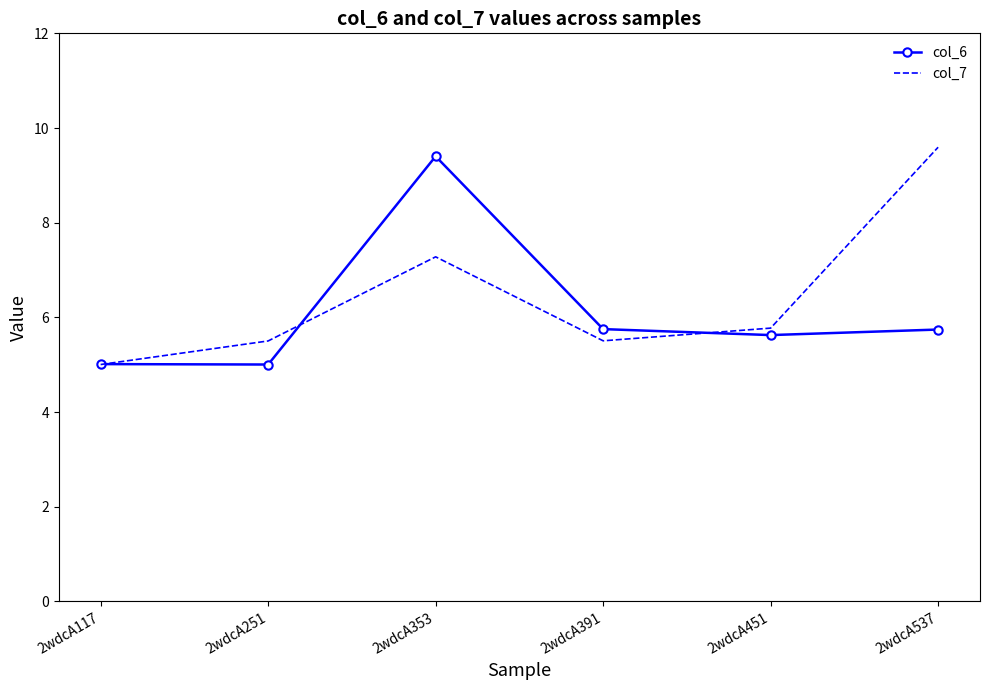

The value of col_6 at 2wdcA353 is 9.4. True or false?

True